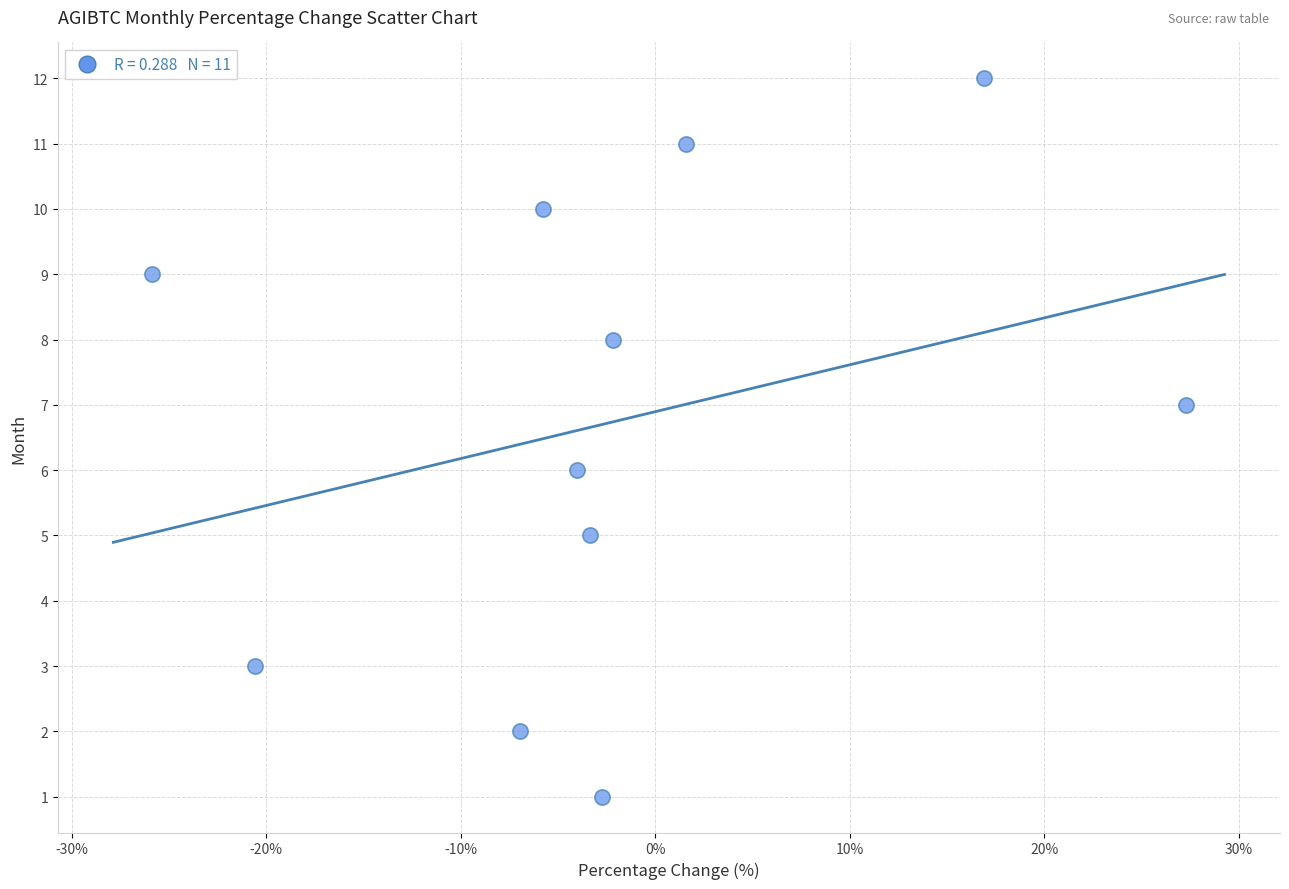

What is the average Y value?

7